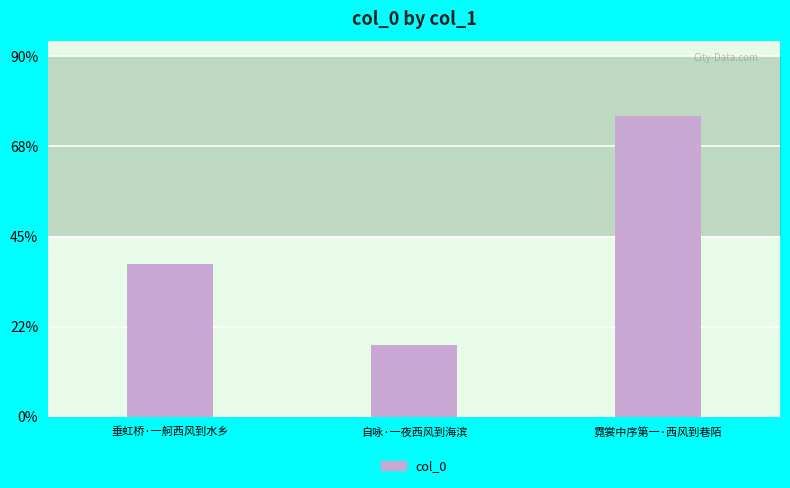

What position from the left is 霓裳中序第一·西风到巷陌?

3